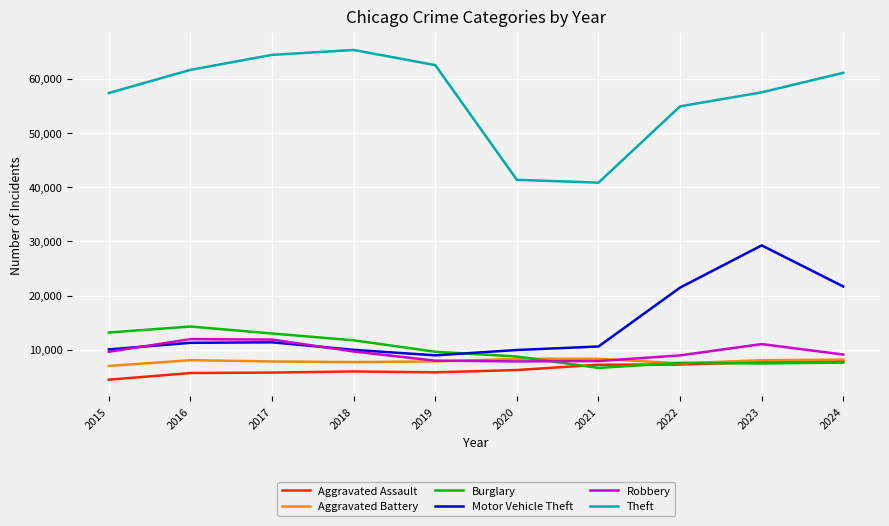

What value does the Aggravated Battery series have at 2021, to the nearest 50?

8350